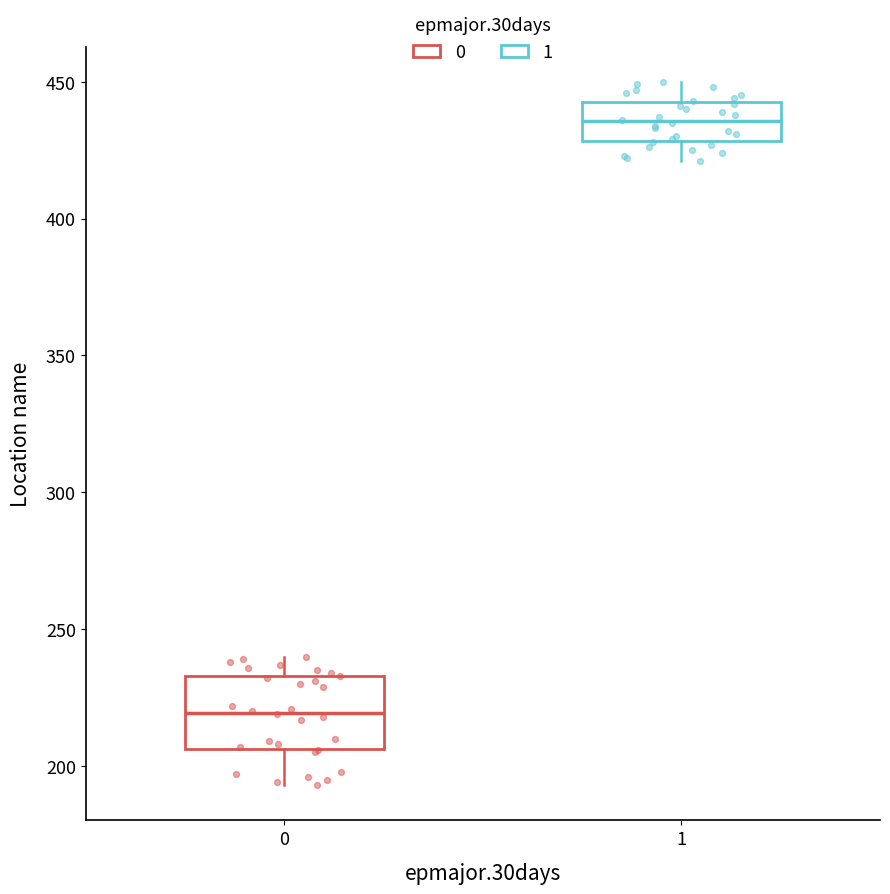

Reading left to right, read every box against the y-axis: the position of its median line, the range the box covers, and the ends of its whiskers. The values are not printed on the chart, so give them approximately, as read against the axis.

0: median 220, box 205 to 235, whiskers 195 to 240
1: median 435, box 430 to 445, whiskers 420 to 450